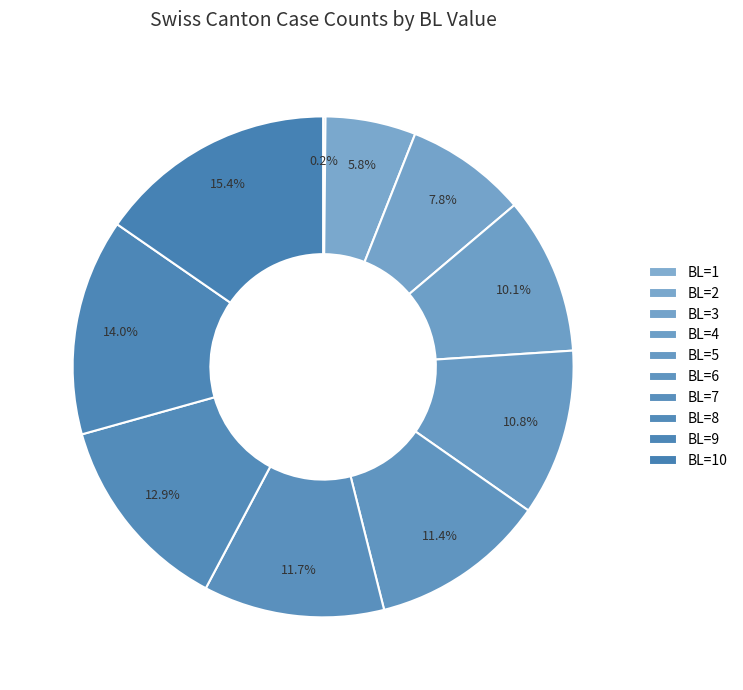

The BL=3 slice represents 1% of the pie. True or false?

False